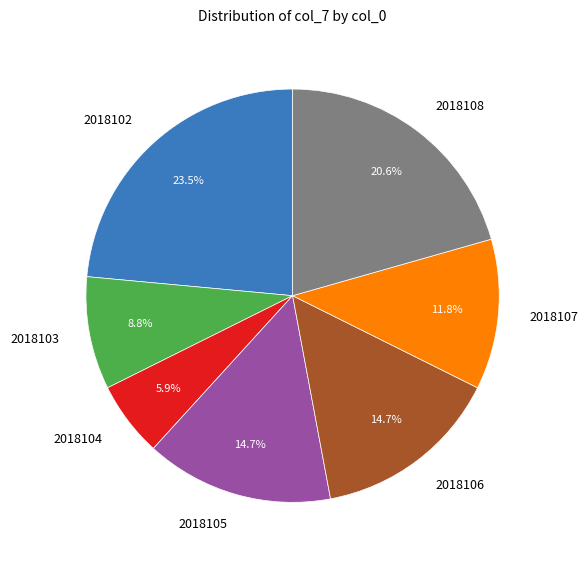

Approximately how many times larger is the value at 2018103 compared to 2018102?

0.4